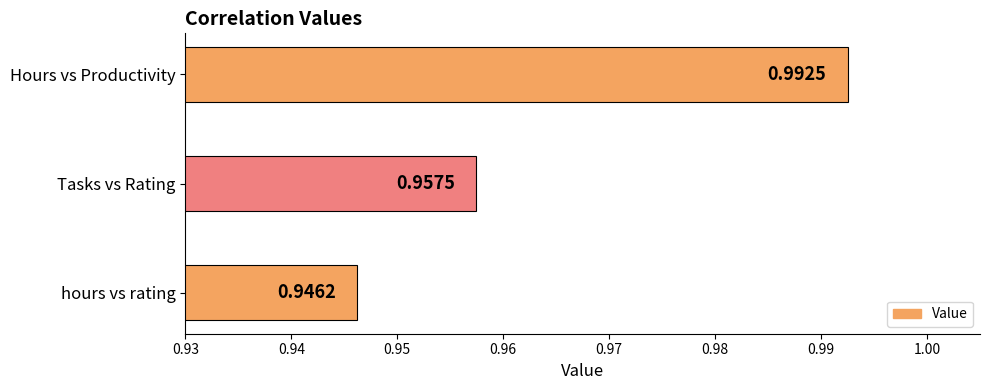

Which category has the highest value across all series?

Hours vs Productivity